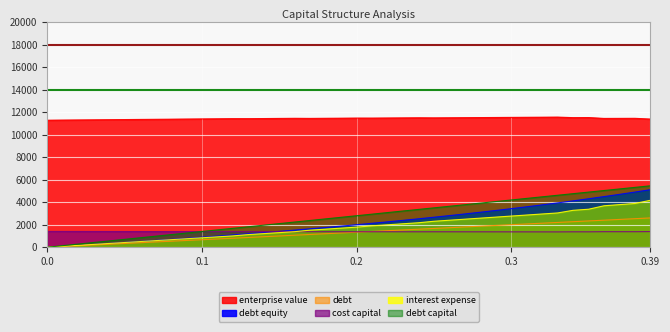

Between 0.17 and 0.23, which is larger?

0.23